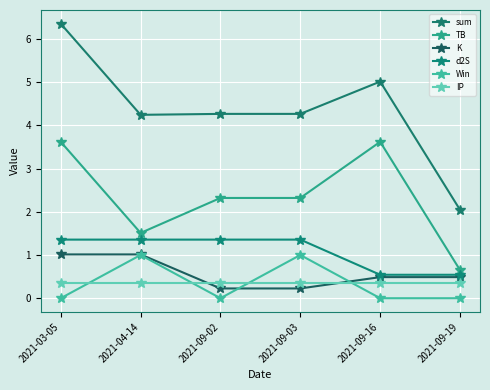

What is the value of the d2S point at the 6th from the left?

0.5